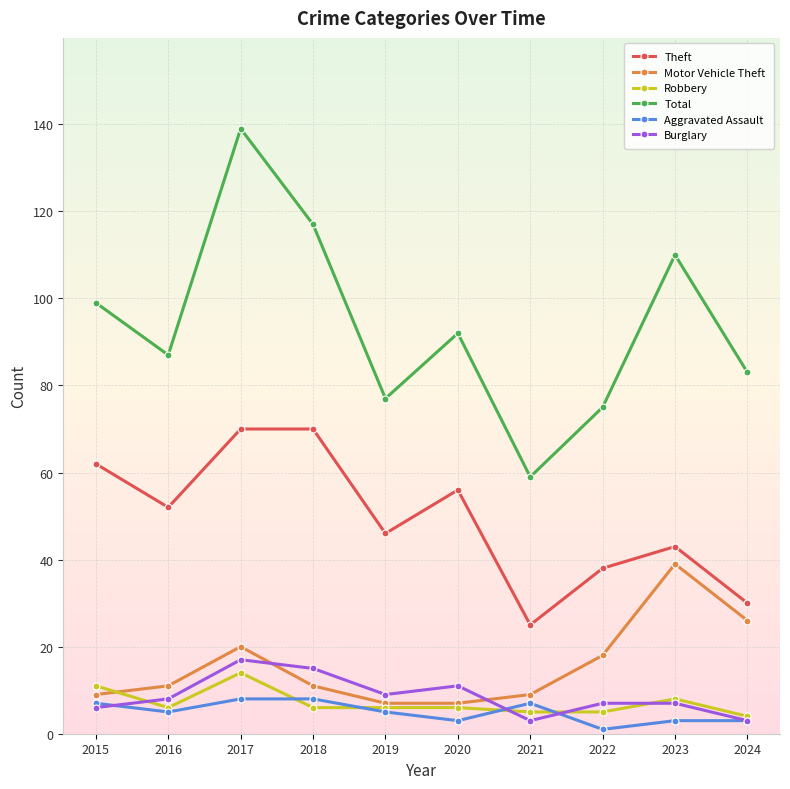

What is the difference between the Theft values at 2018 and 2016?

18